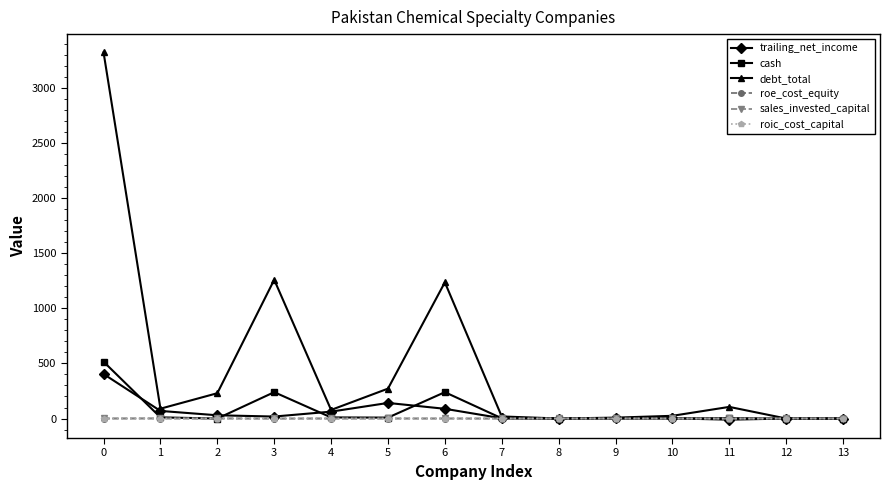

True or false: roic_cost_capital has more than 0 points higher than both neighbors.

True